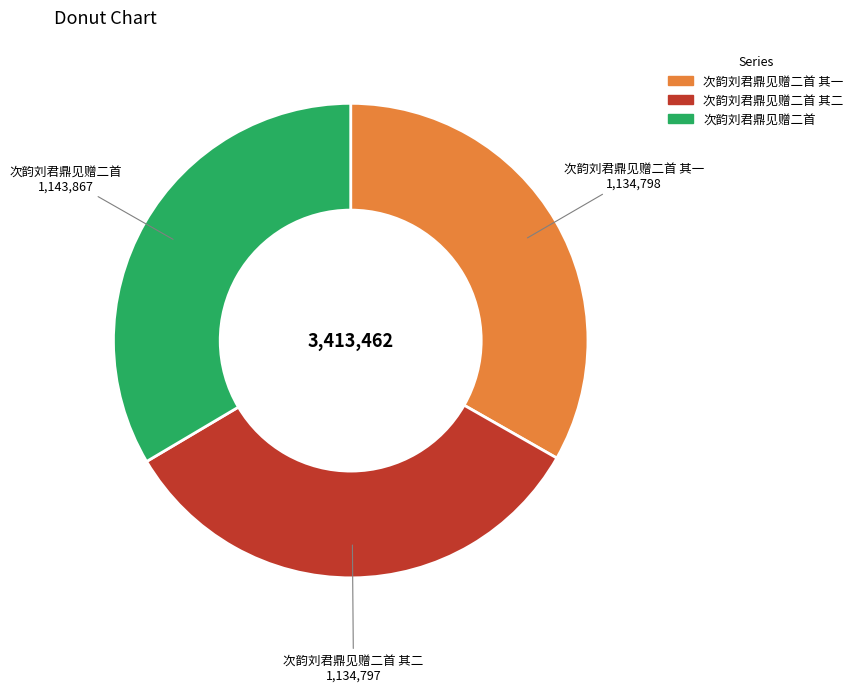

Is there any slice that represents more than half of the pie?

No